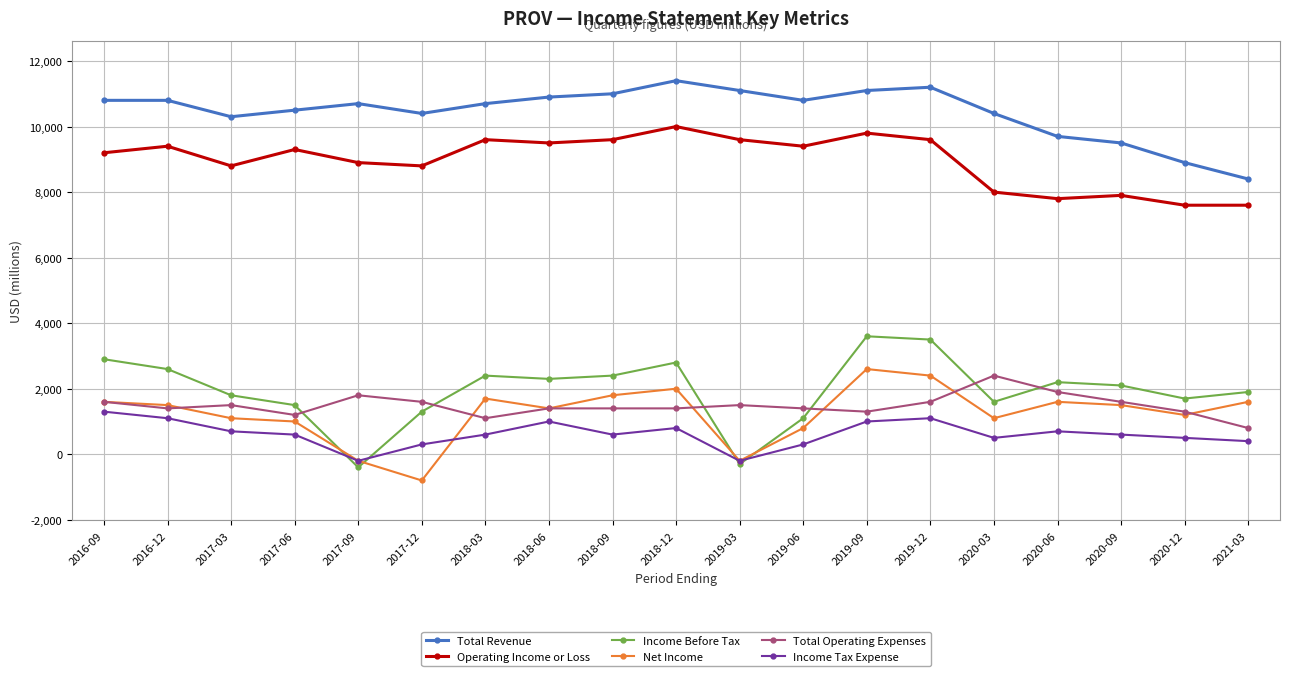

True or false: Total Revenue and Income Before Tax intersect in this chart.

False